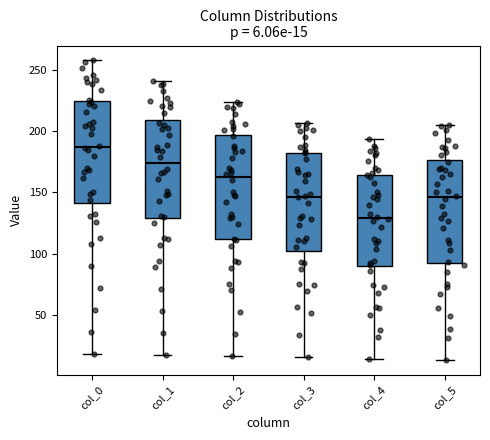

Which box's median line is the lowest?

col_4